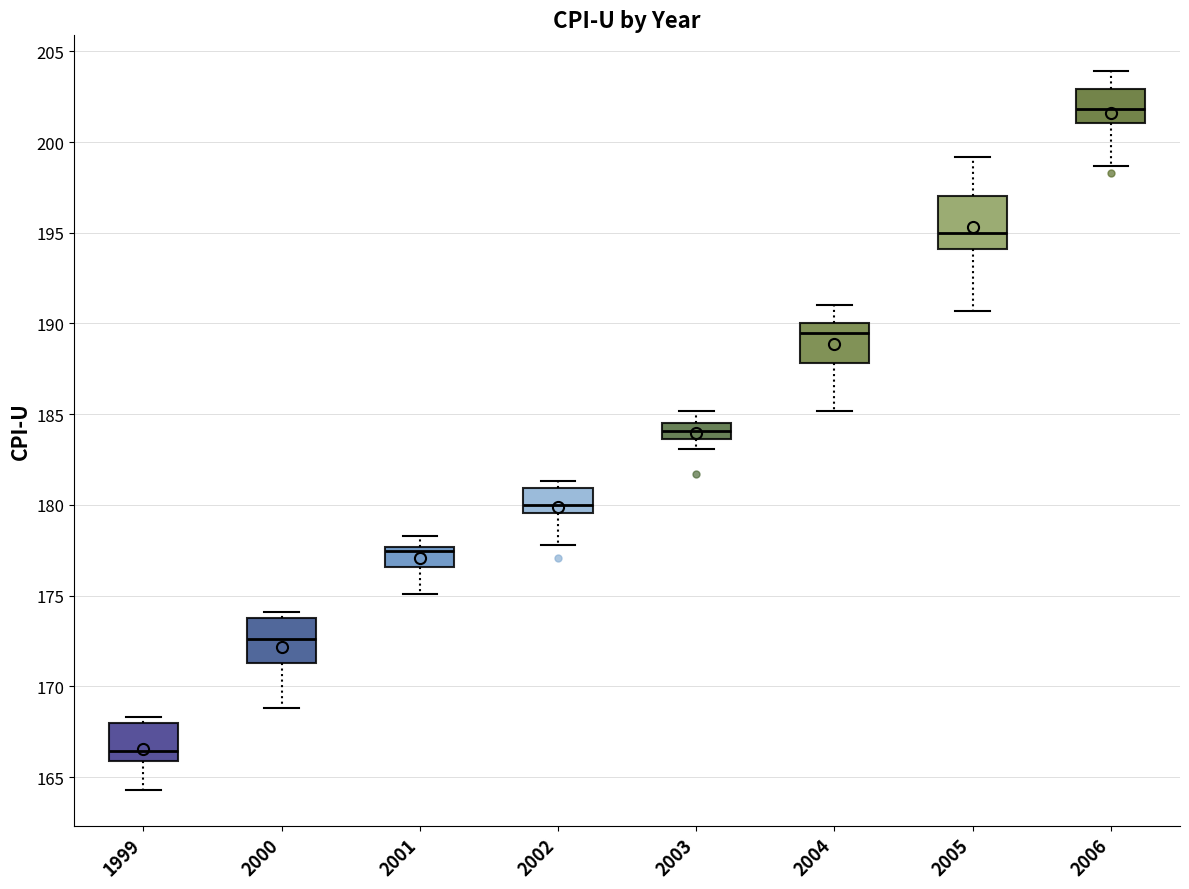

Where is the lower edge of the box at x = 2003 on the y-axis? The values are not printed on the chart, so give them approximately, as read against the axis.

183.5